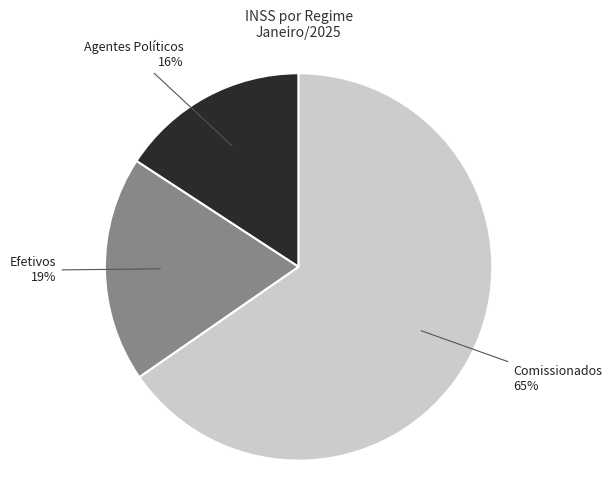

Which category accounts for the majority?

Comissionados